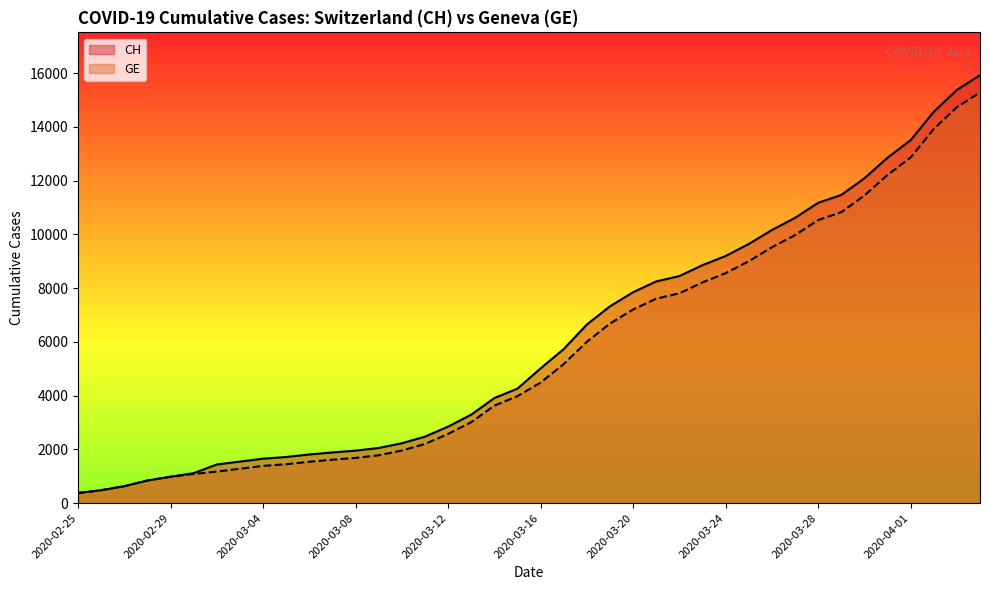

What position from the left is 2020-03-15?

20